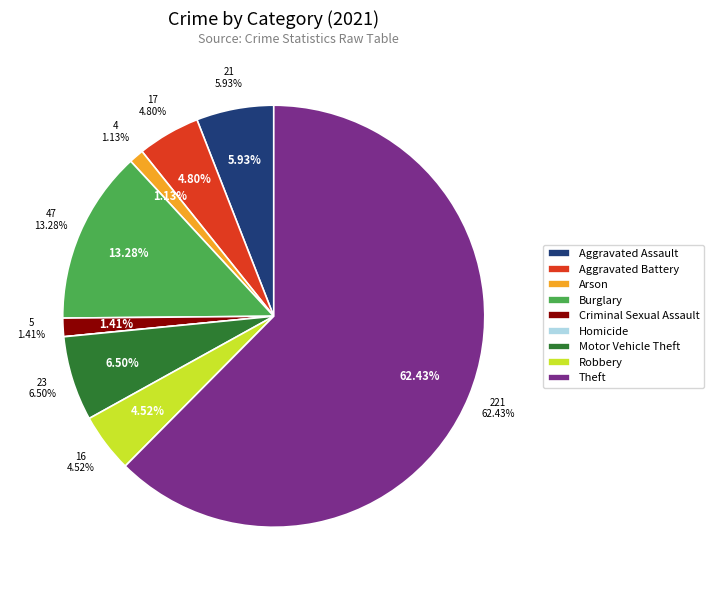

What is the smallest slice in the pie chart?

Homicide